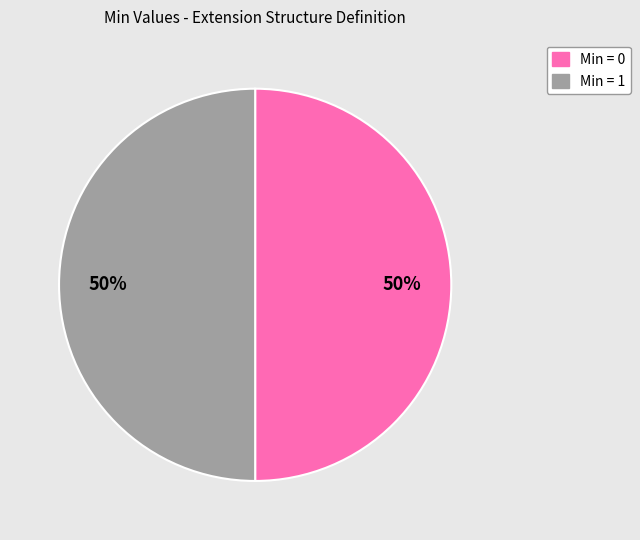

To the nearest percent, what is the average slice percentage?

50%